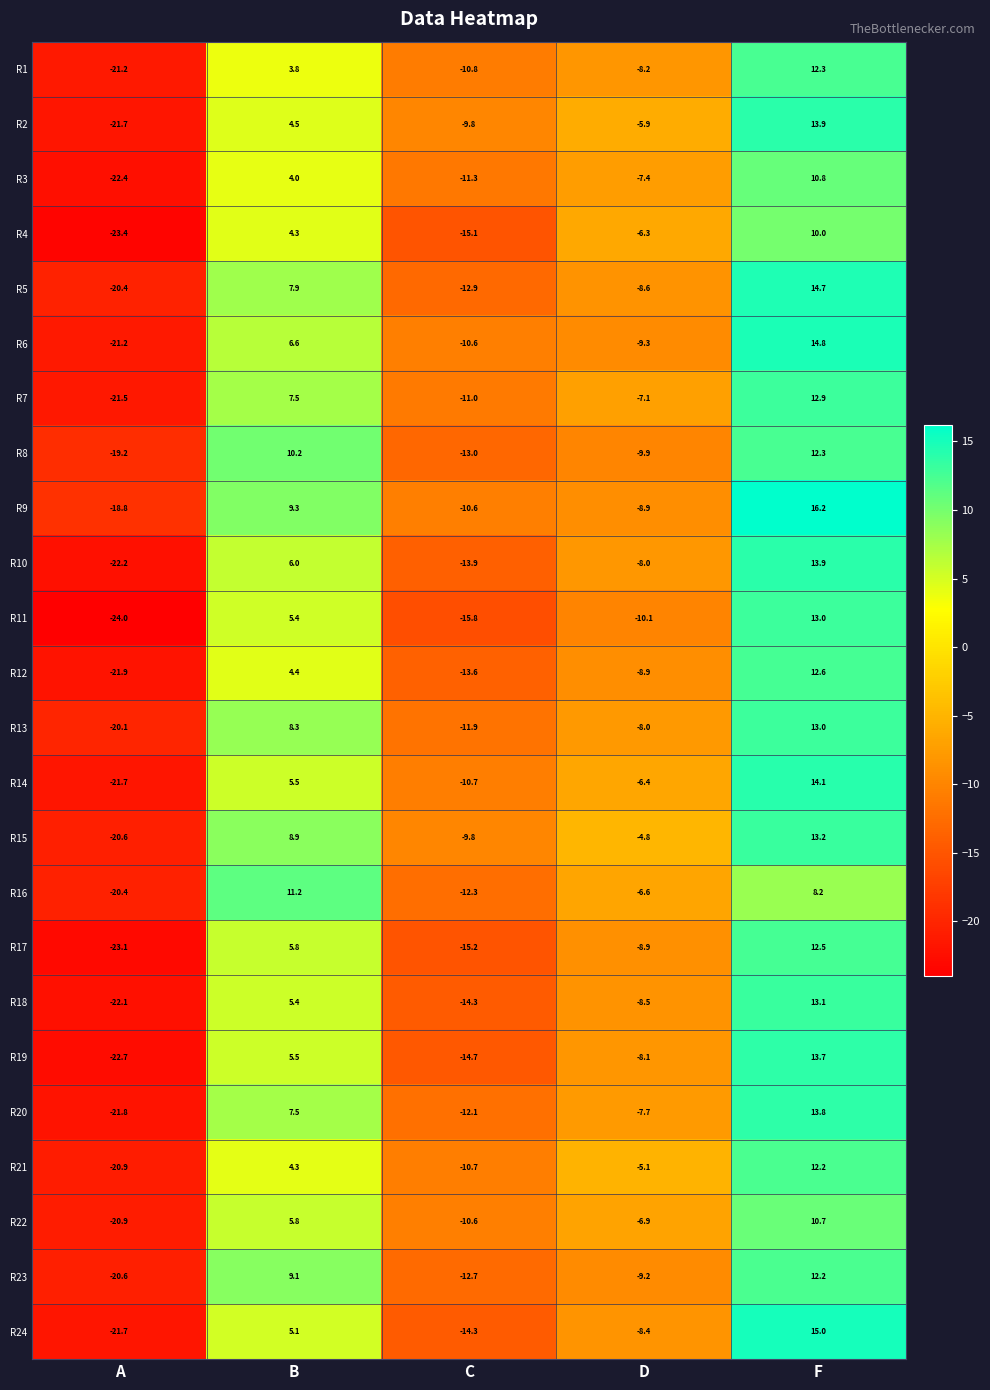

At which label does R17 reach its minimum?

A